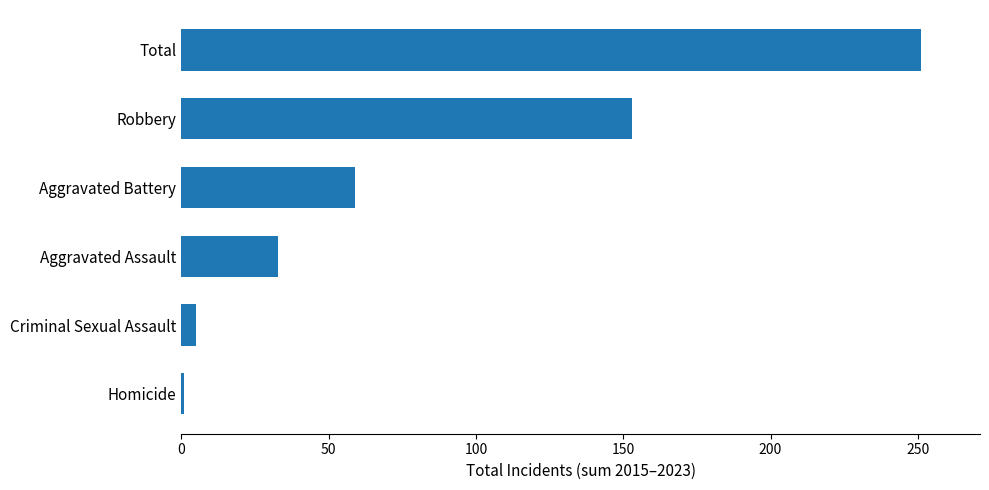

Between Robbery and Total, which is larger?

Total